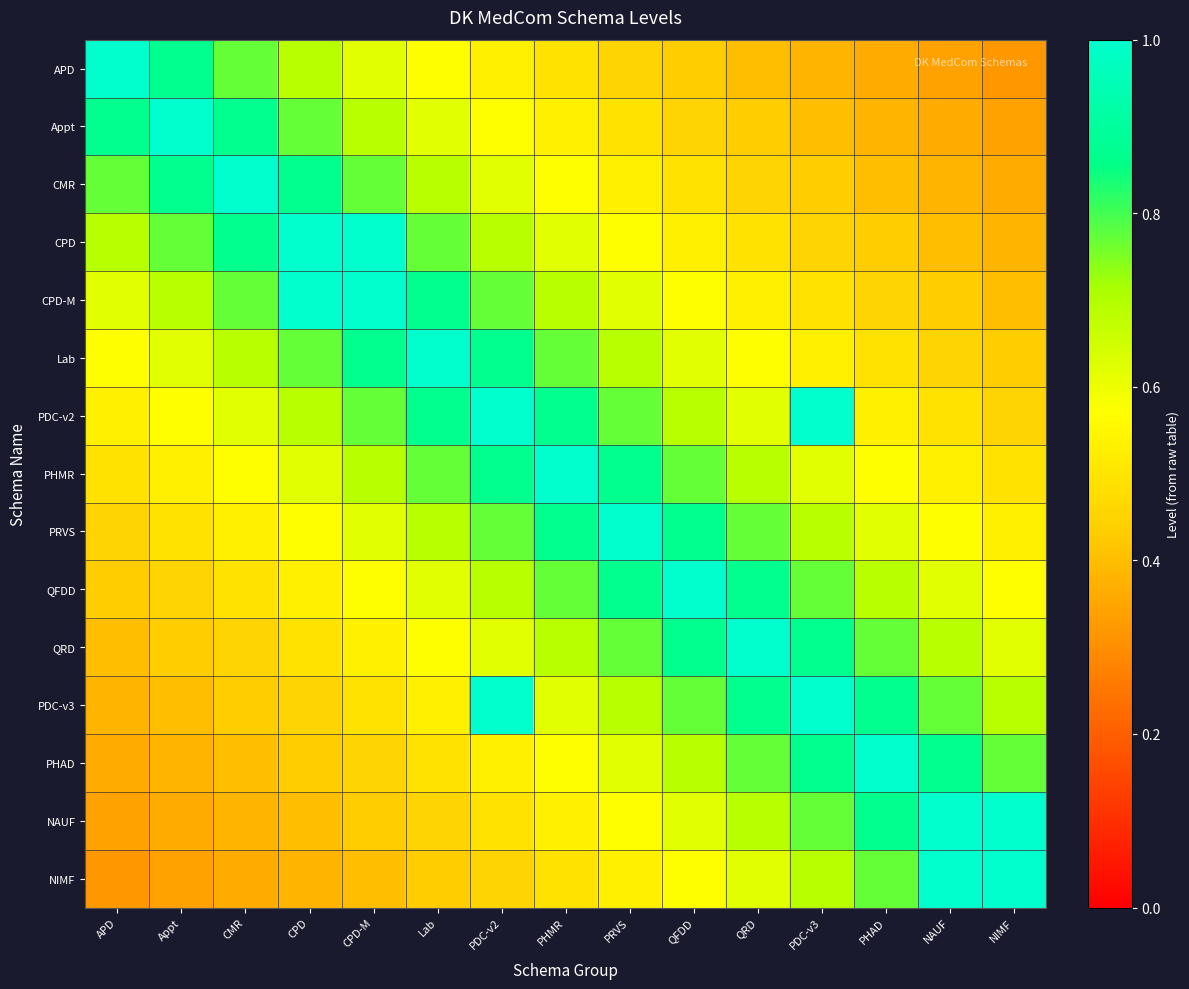

Reading right to left, transcribe all the data shown in this chart.

APD: NIMF=0.3	NAUF=0.3	PHAD=0.4	PDC-v3=0.4	QRD=0.4	QFDD=0.4	PRVS=0.5	PHMR=0.5	PDC-v2=0.5	Lab=0.6	CPD-M=0.6	CPD=0.7	CMR=0.8	Appt=0.9	APD=1.0
Appt: NIMF=0.3	NAUF=0.4	PHAD=0.4	PDC-v3=0.4	QRD=0.4	QFDD=0.5	PRVS=0.5	PHMR=0.5	PDC-v2=0.6	Lab=0.6	CPD-M=0.7	CPD=0.8	CMR=0.9	Appt=1.0	APD=0.9
CMR: NIMF=0.4	NAUF=0.4	PHAD=0.4	PDC-v3=0.4	QRD=0.5	QFDD=0.5	PRVS=0.5	PHMR=0.6	PDC-v2=0.6	Lab=0.7	CPD-M=0.8	CPD=0.9	CMR=1.0	Appt=0.9	APD=0.8
CPD: NIMF=0.4	NAUF=0.4	PHAD=0.4	PDC-v3=0.5	QRD=0.5	QFDD=0.5	PRVS=0.6	PHMR=0.6	PDC-v2=0.7	Lab=0.8	CPD-M=1.0	CPD=1.0	CMR=0.9	Appt=0.8	APD=0.7
CPD-M: NIMF=0.4	NAUF=0.4	PHAD=0.5	PDC-v3=0.5	QRD=0.5	QFDD=0.6	PRVS=0.6	PHMR=0.7	PDC-v2=0.8	Lab=0.9	CPD-M=1.0	CPD=1.0	CMR=0.8	Appt=0.7	APD=0.6
Lab: NIMF=0.4	NAUF=0.5	PHAD=0.5	PDC-v3=0.5	QRD=0.6	QFDD=0.6	PRVS=0.7	PHMR=0.8	PDC-v2=0.9	Lab=1.0	CPD-M=0.9	CPD=0.8	CMR=0.7	Appt=0.6	APD=0.6
PDC-v2: NIMF=0.5	NAUF=0.5	PHAD=0.5	PDC-v3=1.0	QRD=0.6	QFDD=0.7	PRVS=0.8	PHMR=0.9	PDC-v2=1.0	Lab=0.9	CPD-M=0.8	CPD=0.7	CMR=0.6	Appt=0.6	APD=0.5
PHMR: NIMF=0.5	NAUF=0.5	PHAD=0.6	PDC-v3=0.6	QRD=0.7	QFDD=0.8	PRVS=0.9	PHMR=1.0	PDC-v2=0.9	Lab=0.8	CPD-M=0.7	CPD=0.6	CMR=0.6	Appt=0.5	APD=0.5
PRVS: NIMF=0.5	NAUF=0.6	PHAD=0.6	PDC-v3=0.7	QRD=0.8	QFDD=0.9	PRVS=1.0	PHMR=0.9	PDC-v2=0.8	Lab=0.7	CPD-M=0.6	CPD=0.6	CMR=0.5	Appt=0.5	APD=0.5
QFDD: NIMF=0.6	NAUF=0.6	PHAD=0.7	PDC-v3=0.8	QRD=0.9	QFDD=1.0	PRVS=0.9	PHMR=0.8	PDC-v2=0.7	Lab=0.6	CPD-M=0.6	CPD=0.5	CMR=0.5	Appt=0.5	APD=0.4
QRD: NIMF=0.6	NAUF=0.7	PHAD=0.8	PDC-v3=0.9	QRD=1.0	QFDD=0.9	PRVS=0.8	PHMR=0.7	PDC-v2=0.6	Lab=0.6	CPD-M=0.5	CPD=0.5	CMR=0.5	Appt=0.4	APD=0.4
PDC-v3: NIMF=0.7	NAUF=0.8	PHAD=0.9	PDC-v3=1.0	QRD=0.9	QFDD=0.8	PRVS=0.7	PHMR=0.6	PDC-v2=1.0	Lab=0.5	CPD-M=0.5	CPD=0.5	CMR=0.4	Appt=0.4	APD=0.4
PHAD: NIMF=0.8	NAUF=0.9	PHAD=1.0	PDC-v3=0.9	QRD=0.8	QFDD=0.7	PRVS=0.6	PHMR=0.6	PDC-v2=0.5	Lab=0.5	CPD-M=0.5	CPD=0.4	CMR=0.4	Appt=0.4	APD=0.4
NAUF: NIMF=1.0	NAUF=1.0	PHAD=0.9	PDC-v3=0.8	QRD=0.7	QFDD=0.6	PRVS=0.6	PHMR=0.5	PDC-v2=0.5	Lab=0.5	CPD-M=0.4	CPD=0.4	CMR=0.4	Appt=0.4	APD=0.3
NIMF: NIMF=1.0	NAUF=1.0	PHAD=0.8	PDC-v3=0.7	QRD=0.6	QFDD=0.6	PRVS=0.5	PHMR=0.5	PDC-v2=0.5	Lab=0.4	CPD-M=0.4	CPD=0.4	CMR=0.4	Appt=0.3	APD=0.3